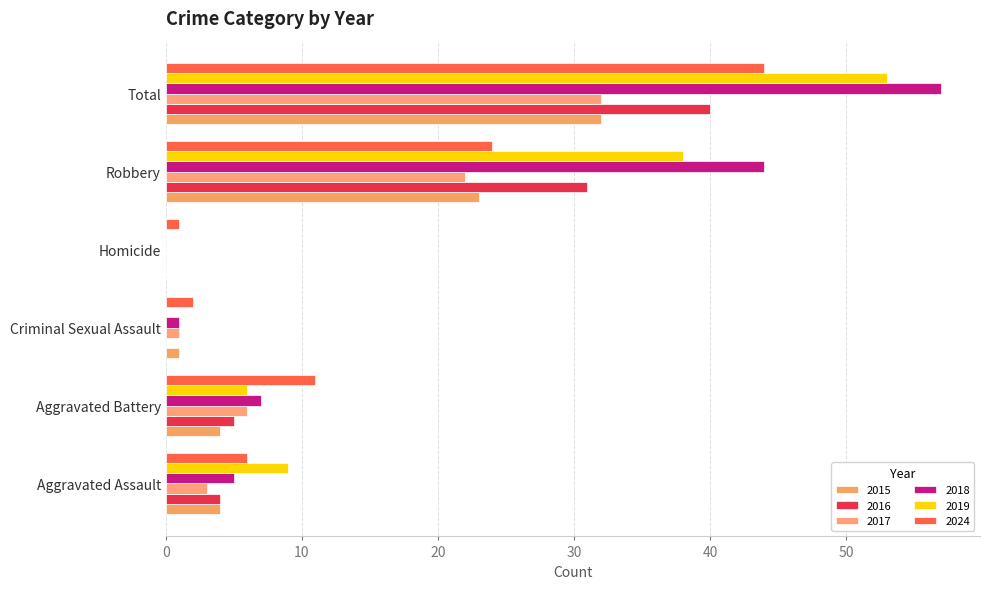

At how many categories does at least one series exceed 1?

5